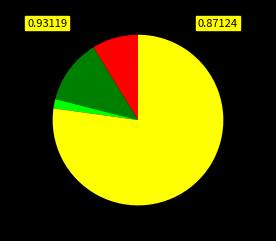

Does any single category account for the majority?

Yes